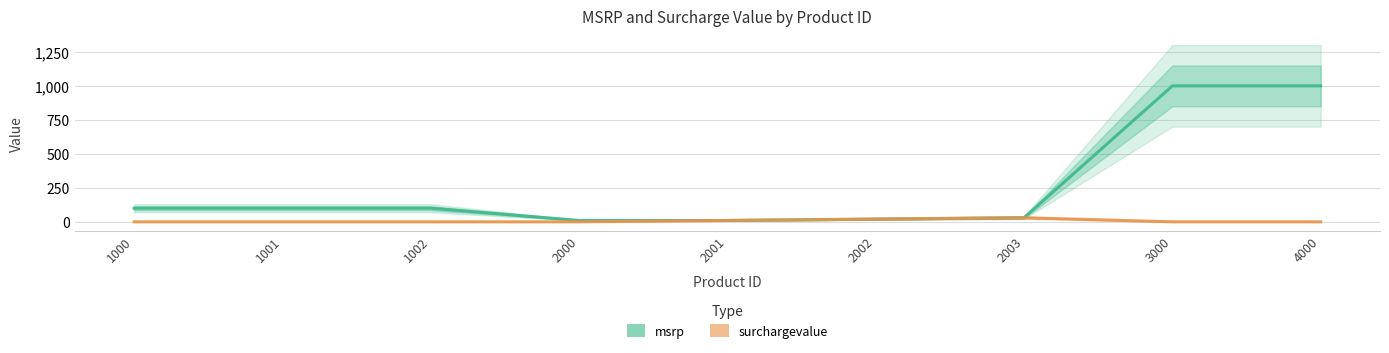

At how many categories does at least one series exceed 45?

5